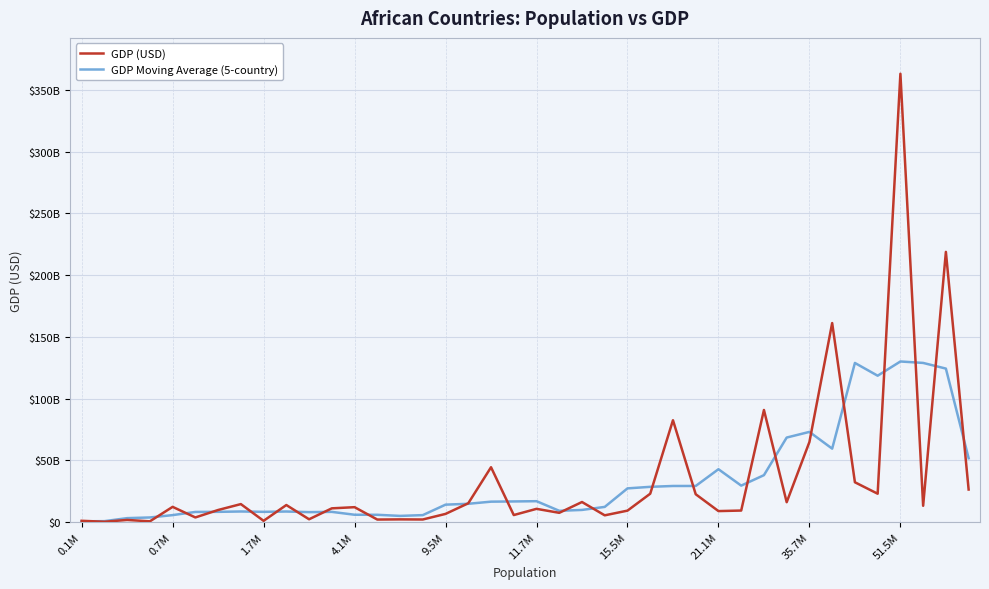

List the series in order of their peak value, lowest first.

GDP Moving Average (5-country), GDP (USD)